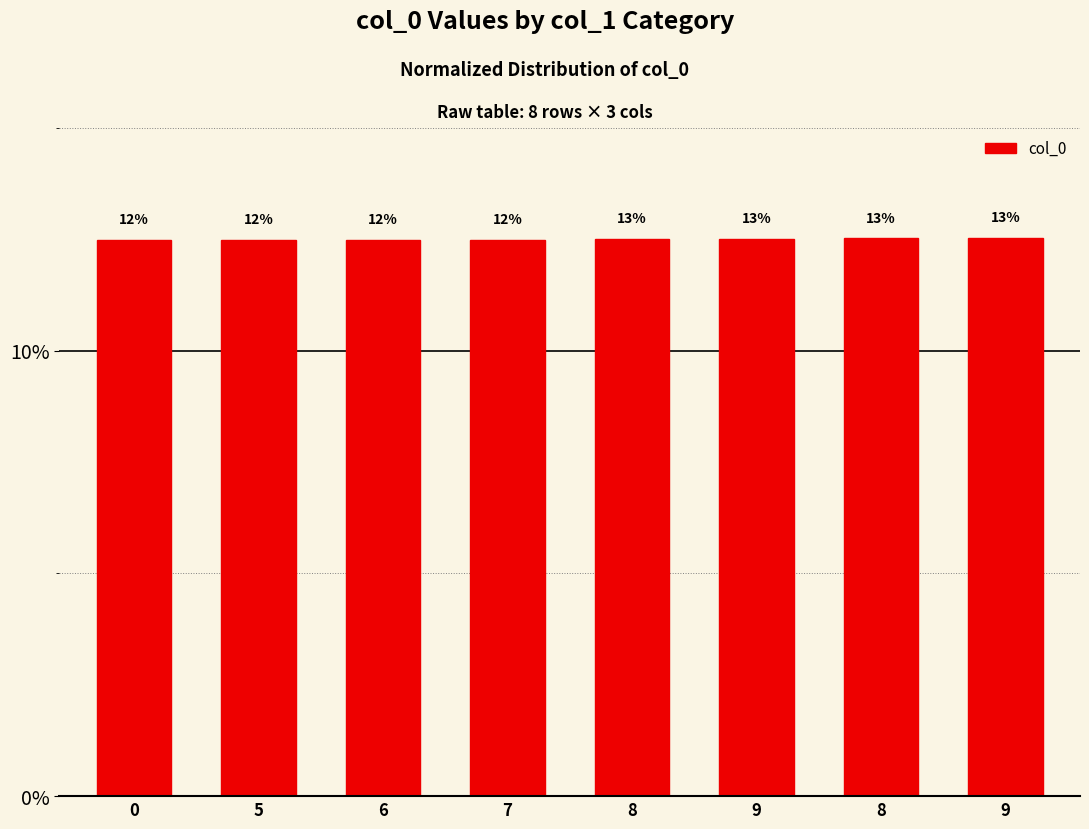

How many bars are there in total?

8